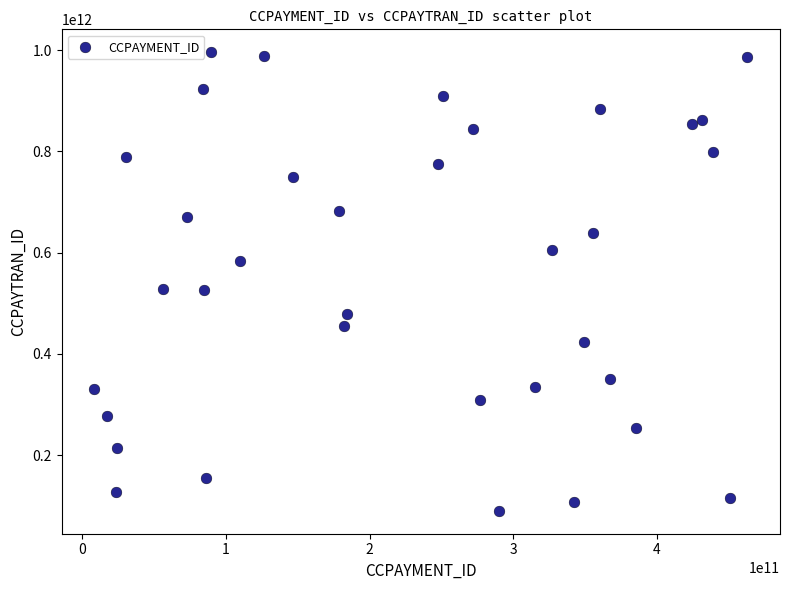

What is the range of Y values (max minus min)?

905974233400